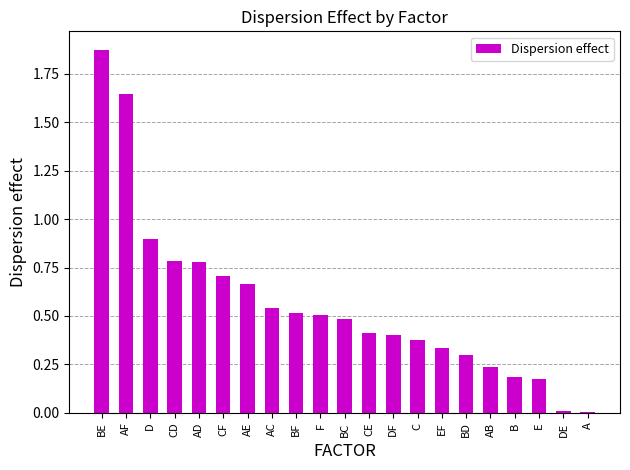

What is the label of the 4th bar from the left?

CD